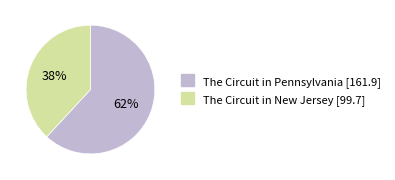

Is the sum of The Circuit in Pennsylvania and The Circuit in New Jersey greater than half?

Yes